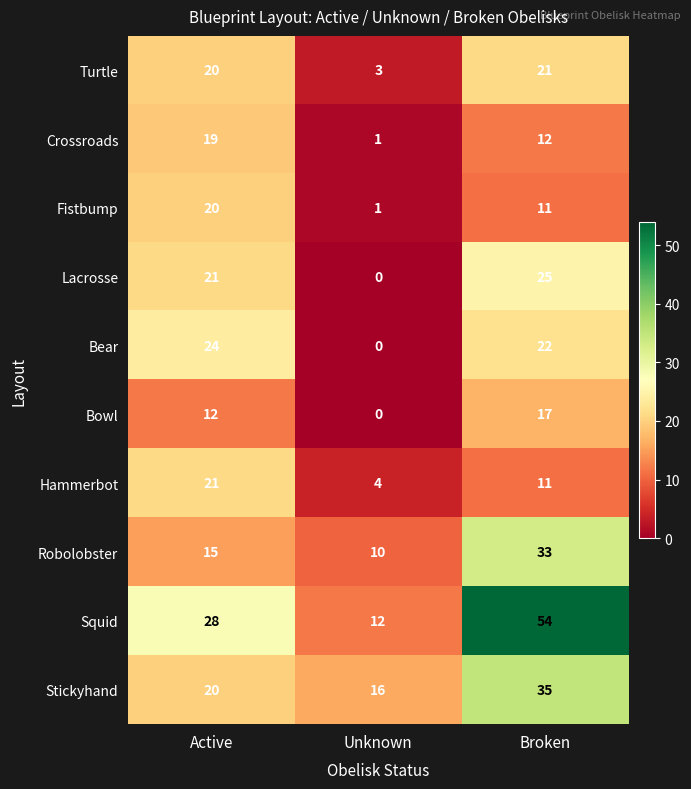

Count the Stickyhand values in the range 16 to 35.

3